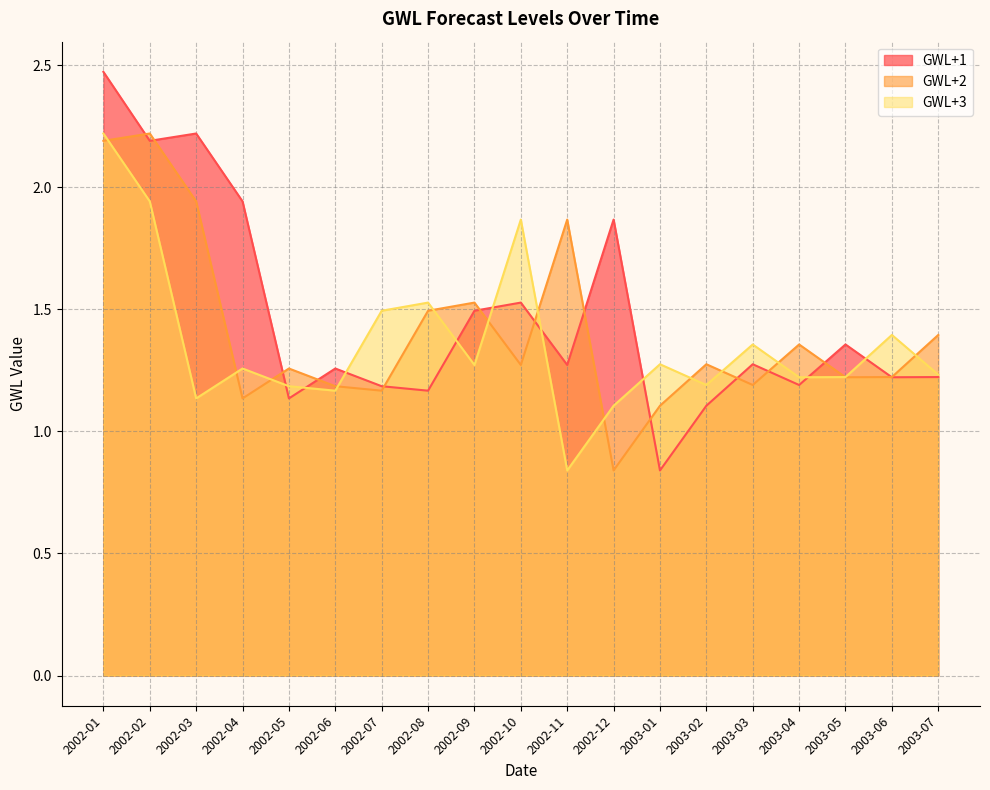

How many intersections are there between GWL+1 and GWL+3?

9